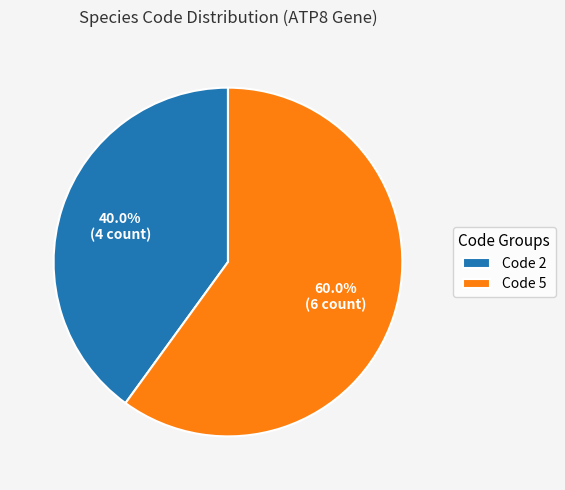

Does any single category account for the majority?

Yes